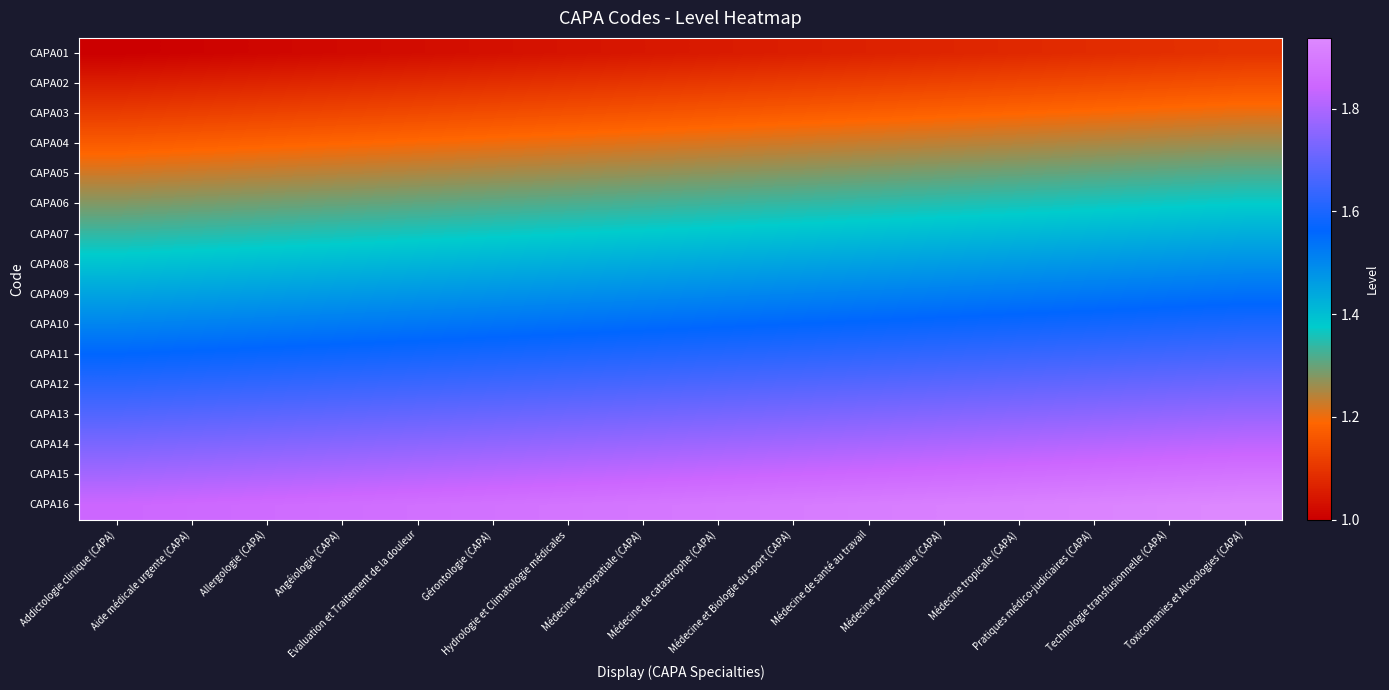

List the series in order of their peak value, lowest first.

CAPA01, CAPA02, CAPA03, CAPA04, CAPA05, CAPA06, CAPA07, CAPA08, CAPA09, CAPA10, CAPA11, CAPA12, CAPA13, CAPA14, CAPA15, CAPA16